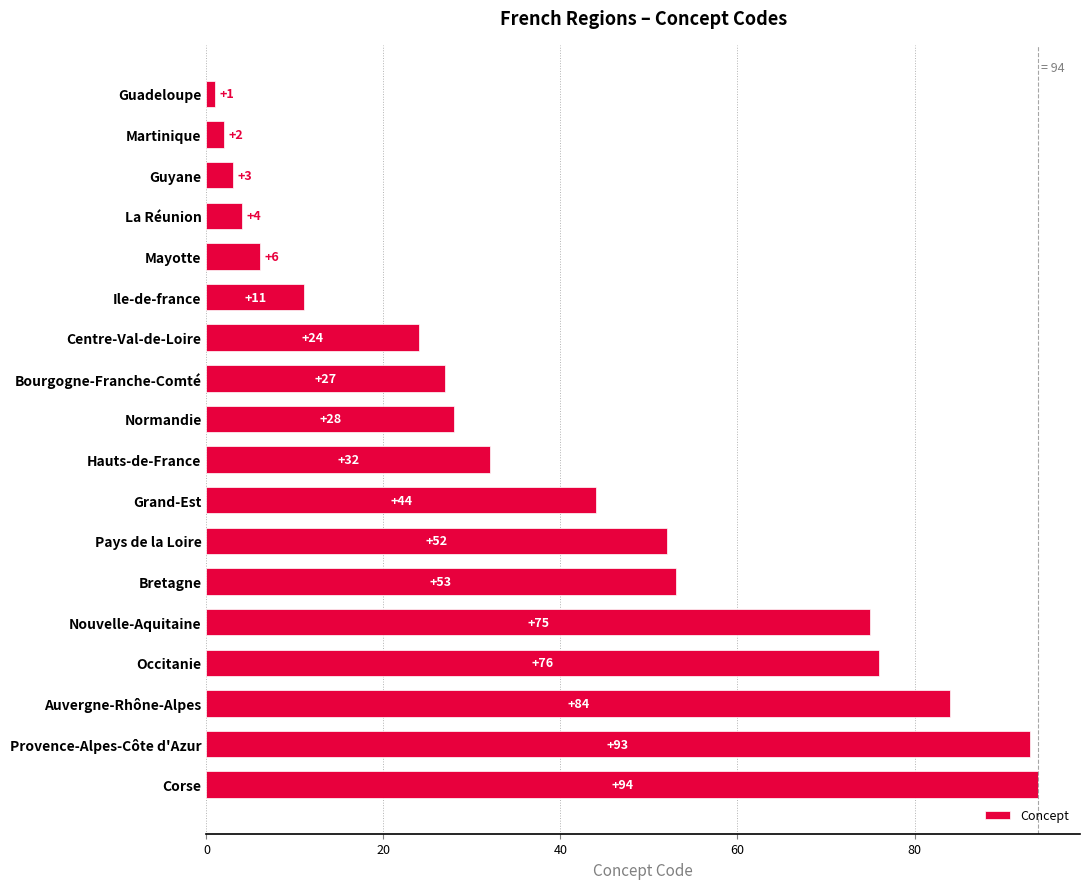

What position from the top is Auvergne-Rhône-Alpes?

16